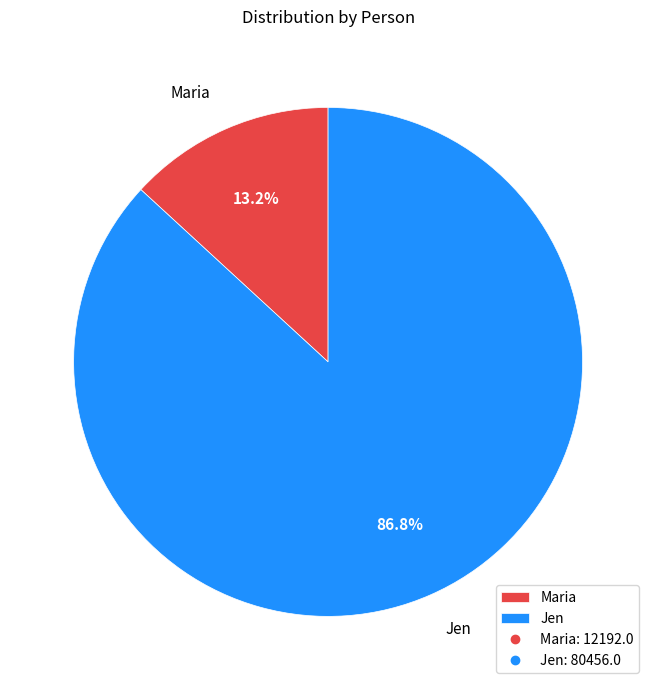

What is the ratio of the value at Maria to the value at Jen?

0.2